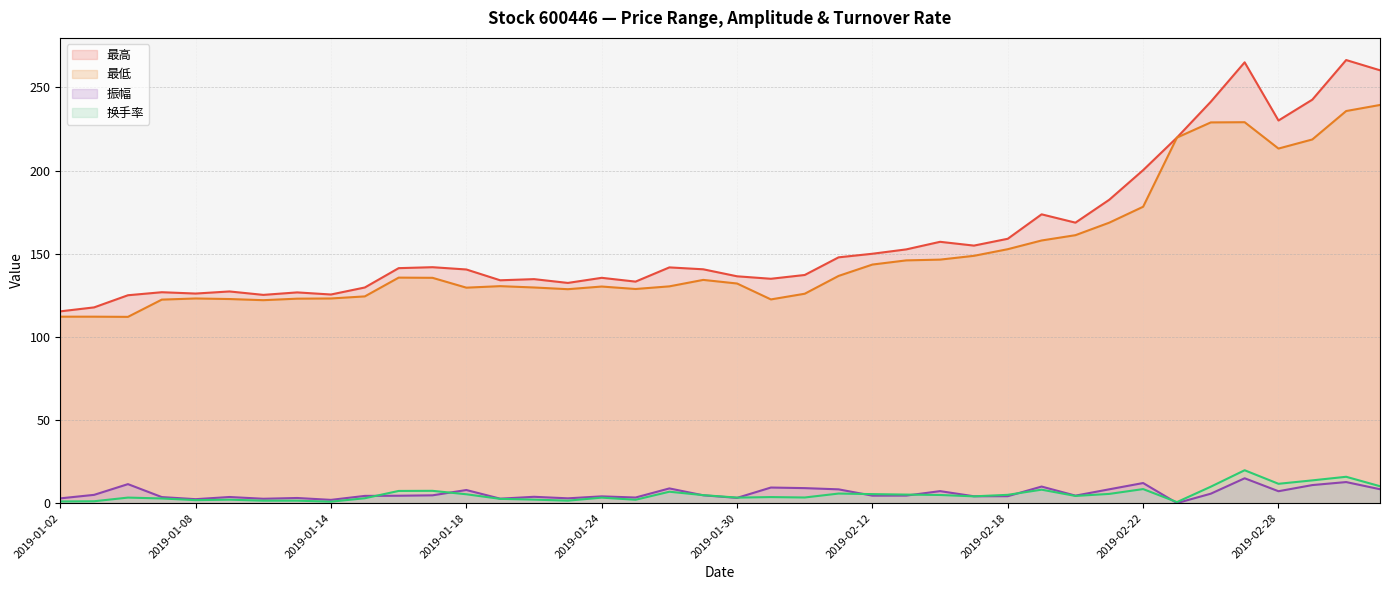

At how many categories does at least one series exceed 249?

3